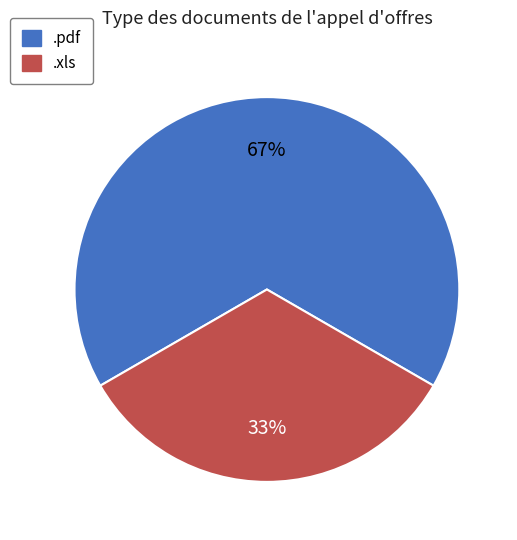

How many slices are in this pie chart?

2